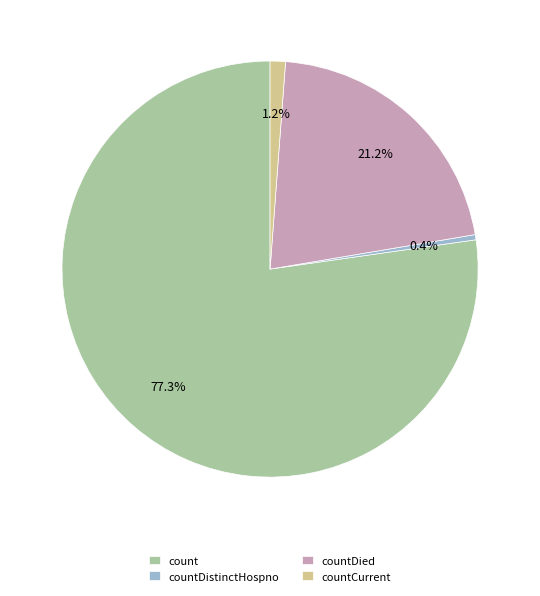

What is the total percentage of countCurrent and count?

78.4%